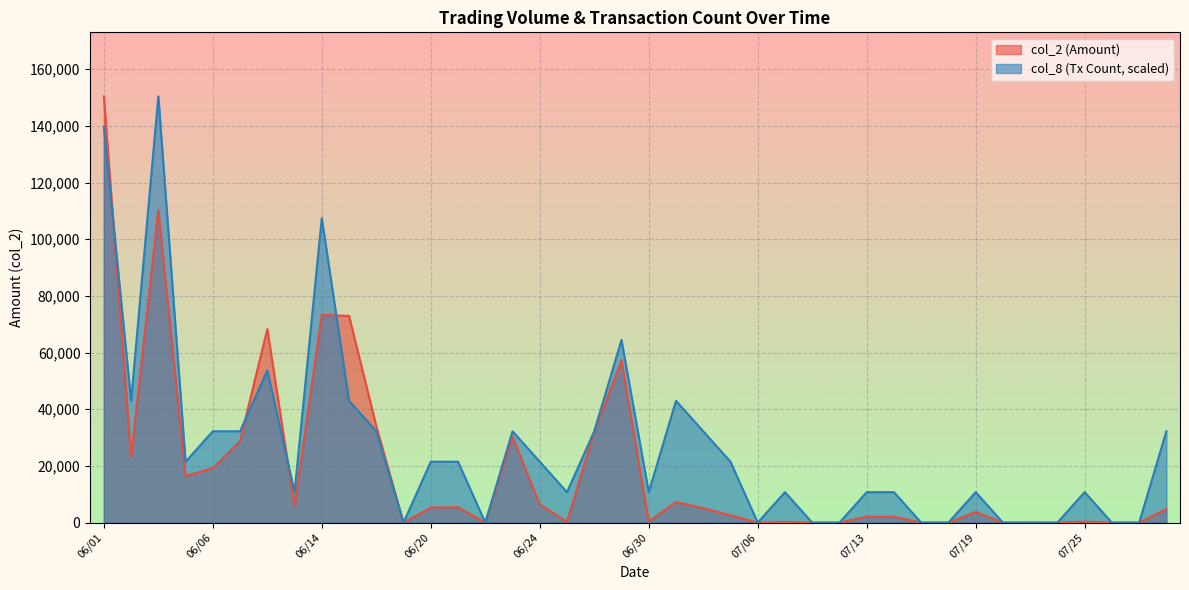

What position from the right is 06/15?

31